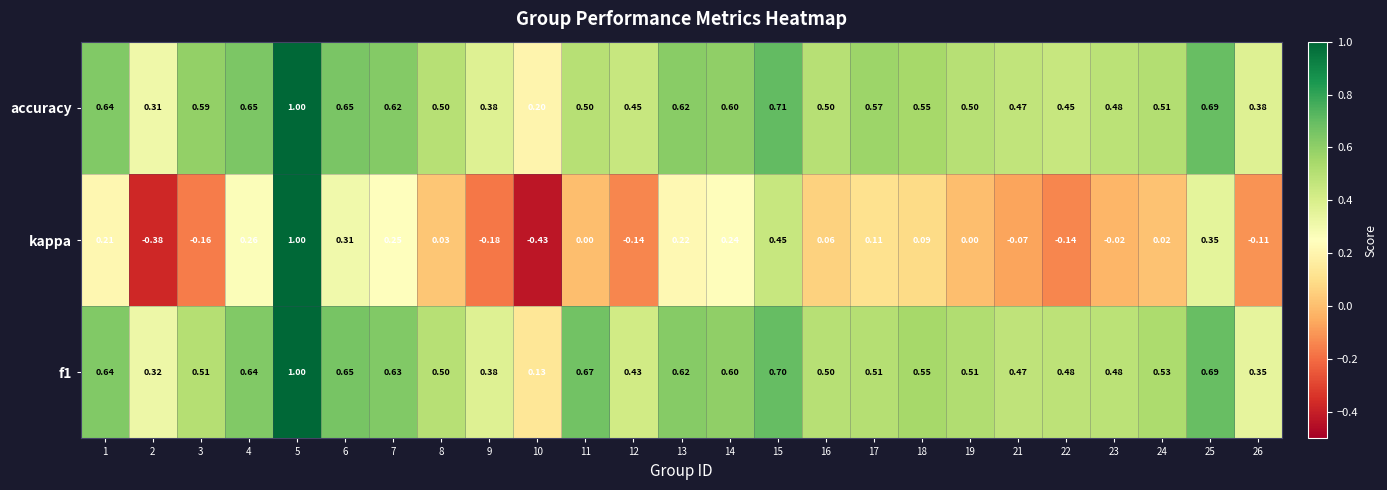

Which series has the largest total across all categories?

accuracy